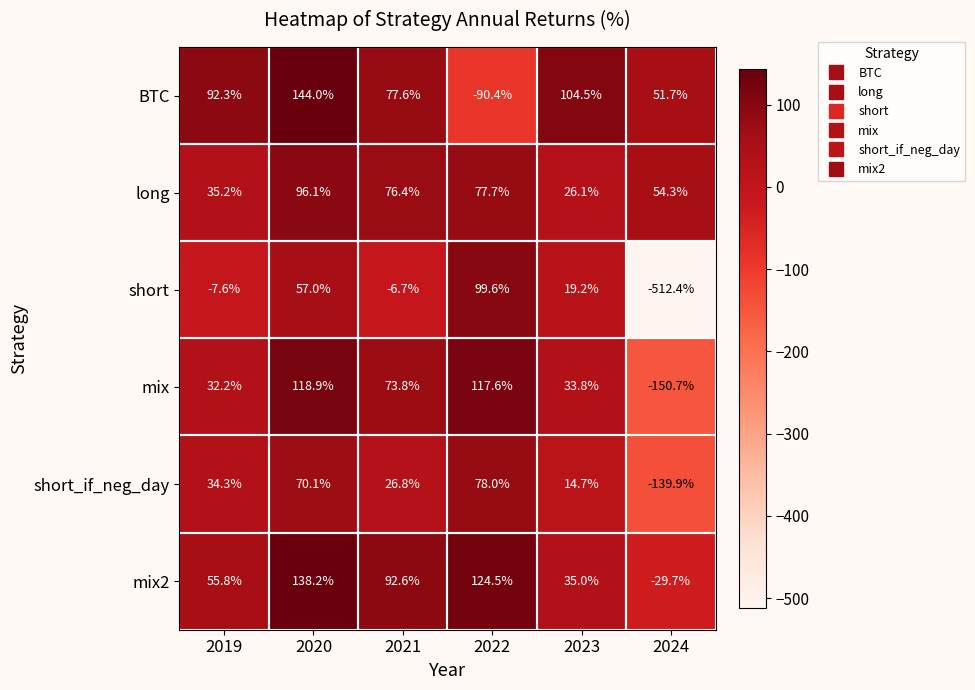

What is the spread (max minus min) of values at 2019?

99.9